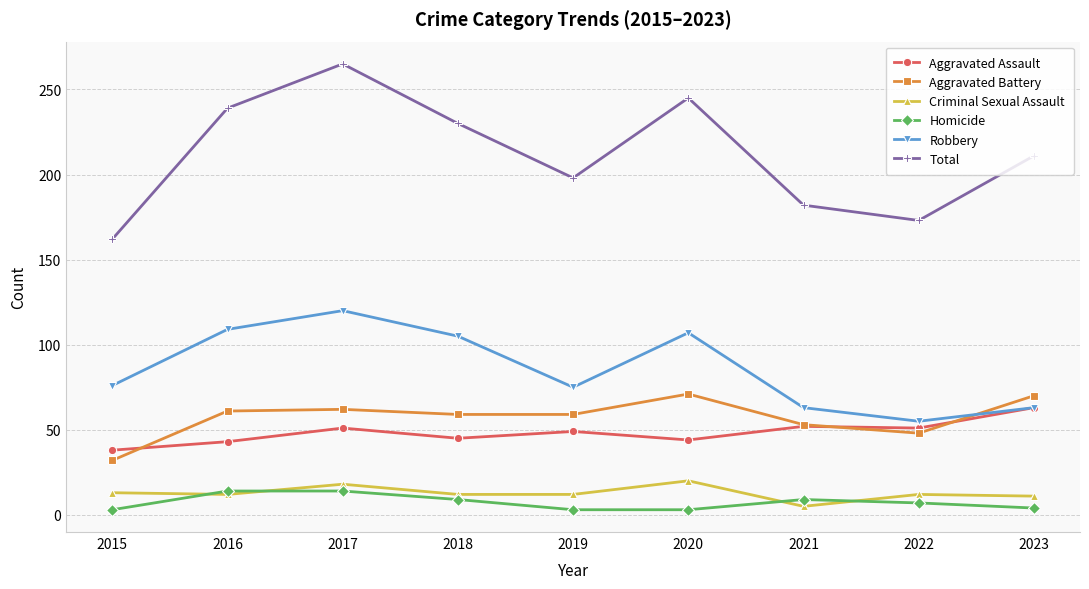

Is this an area chart (filled region under the line)?

No